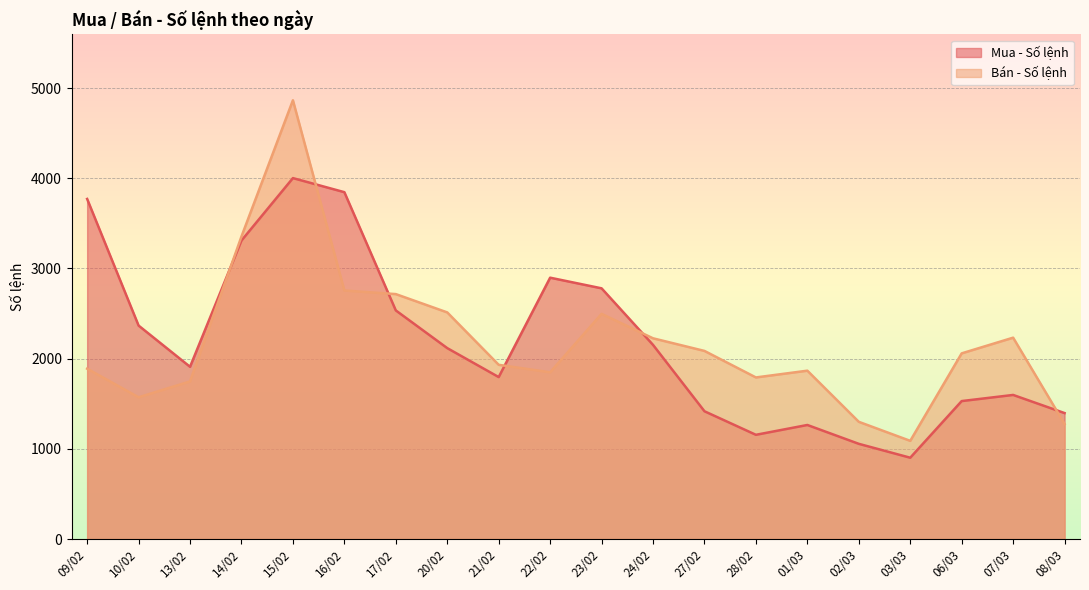

True or false: Mua - Số lệnh and Bán - Số lệnh cross at least once.

True